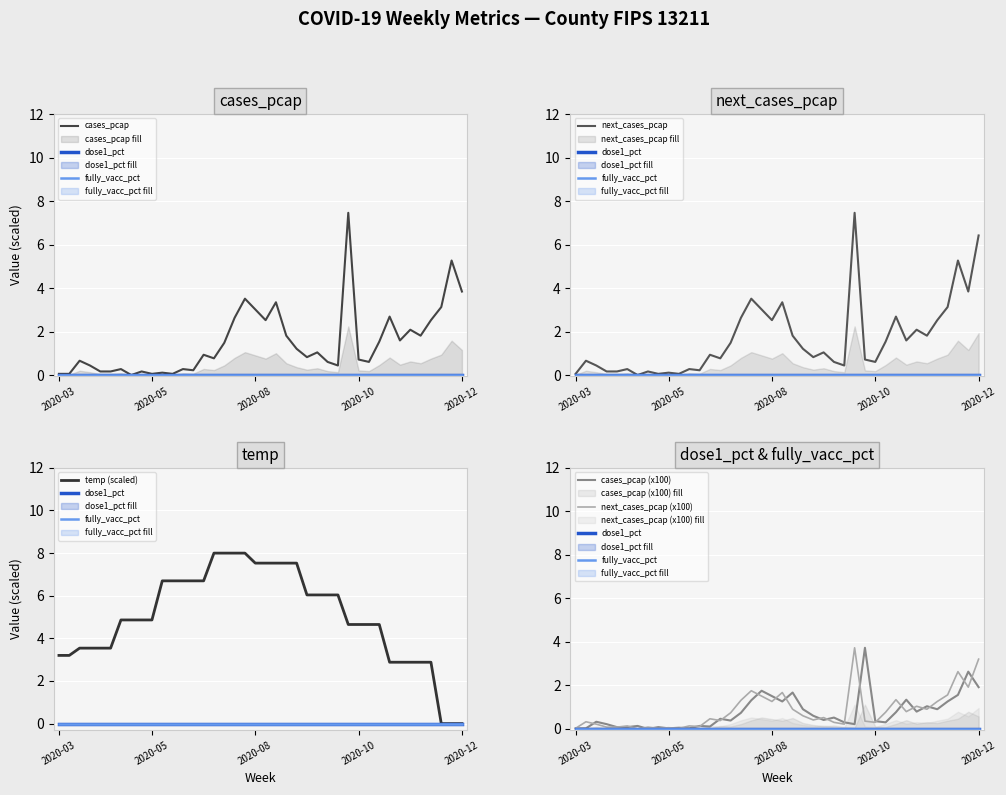

True or false: temp has more than 2 interior local peaks.

False